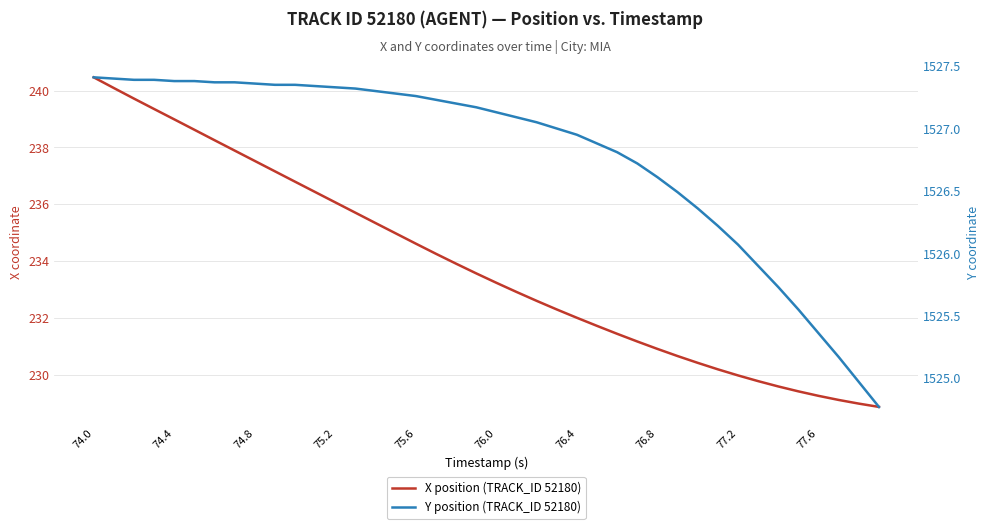

The X position (TRACK_ID 52180) series shows 229.3 at 77.6. True or false?

True